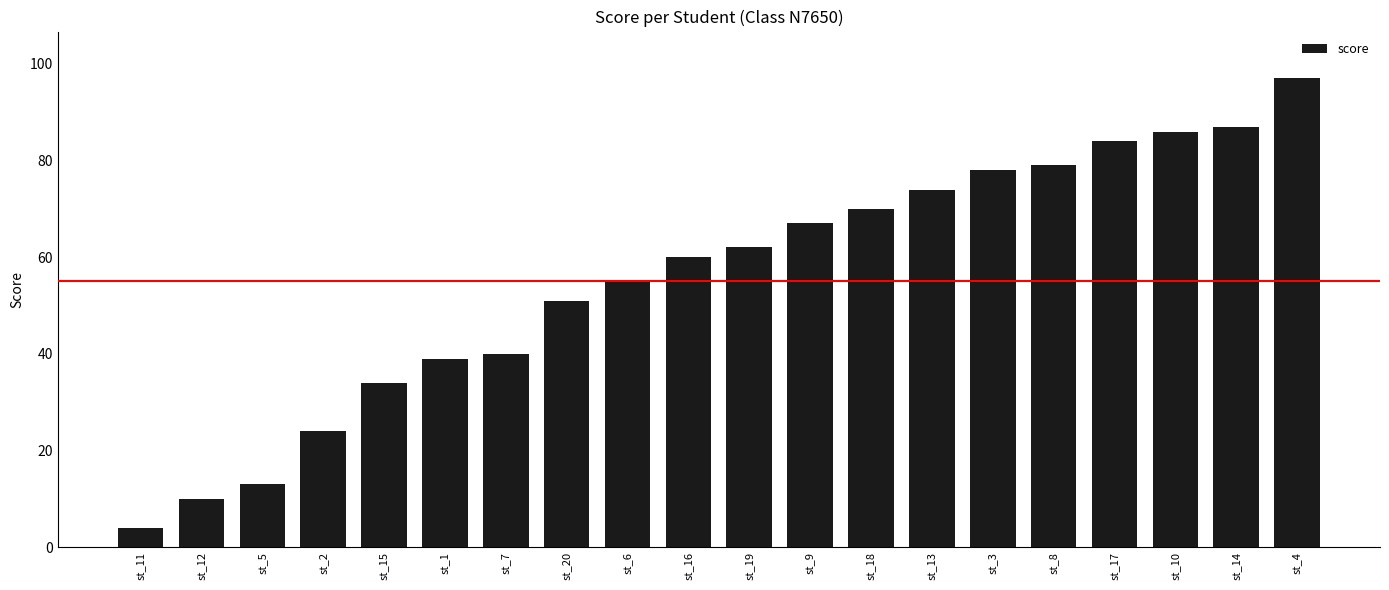

Is it true that the value at st_13 is 74?

True